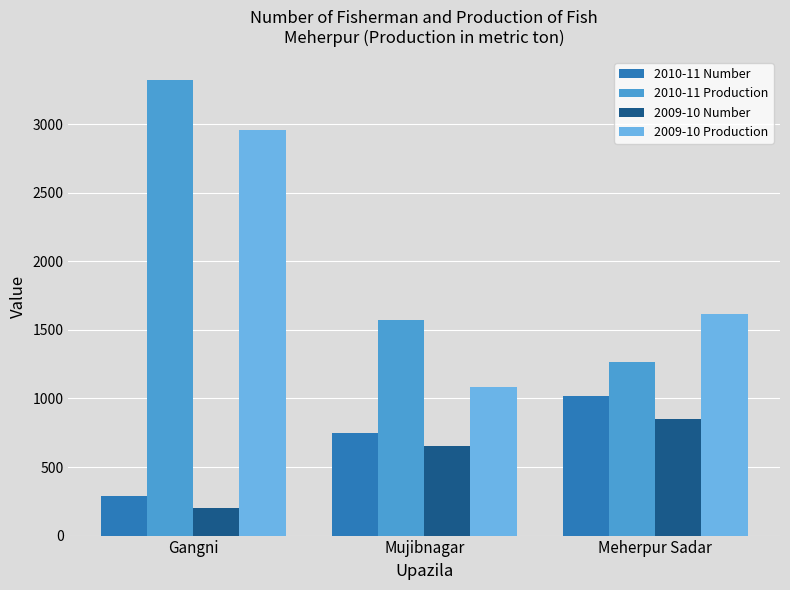

Which series has the widest spread of values?

2010-11 Production